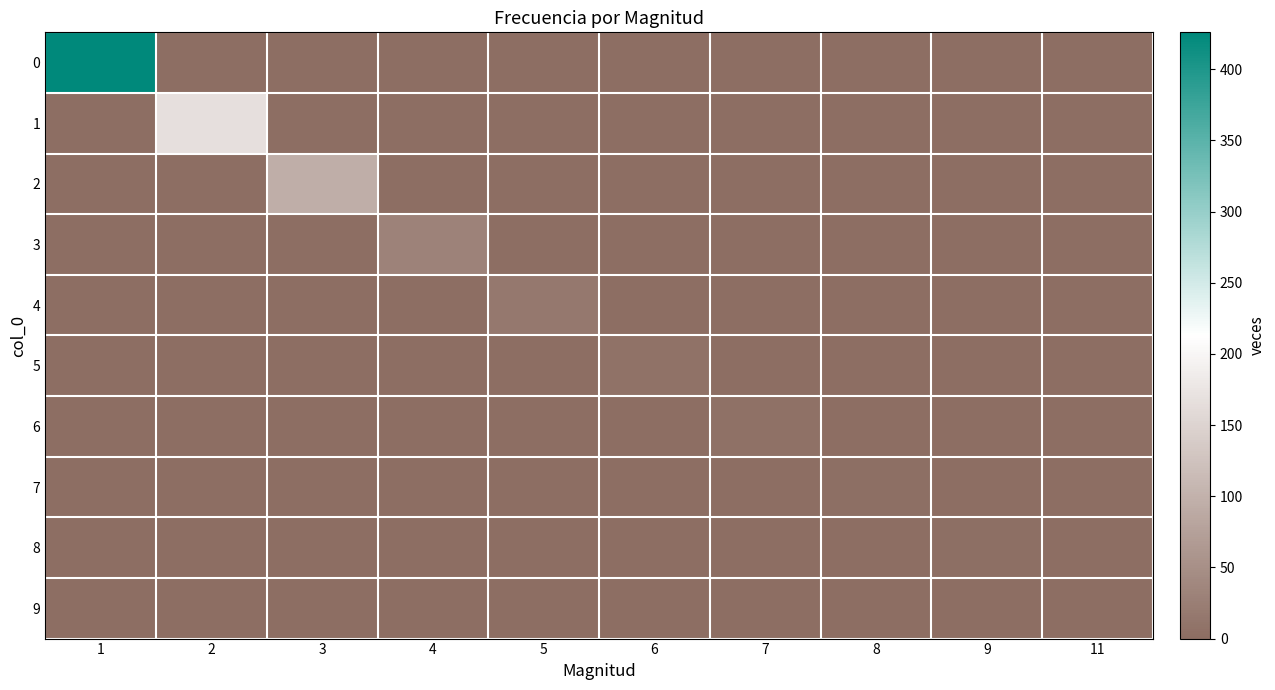

What is the difference between the highest and lowest values at 3?

95